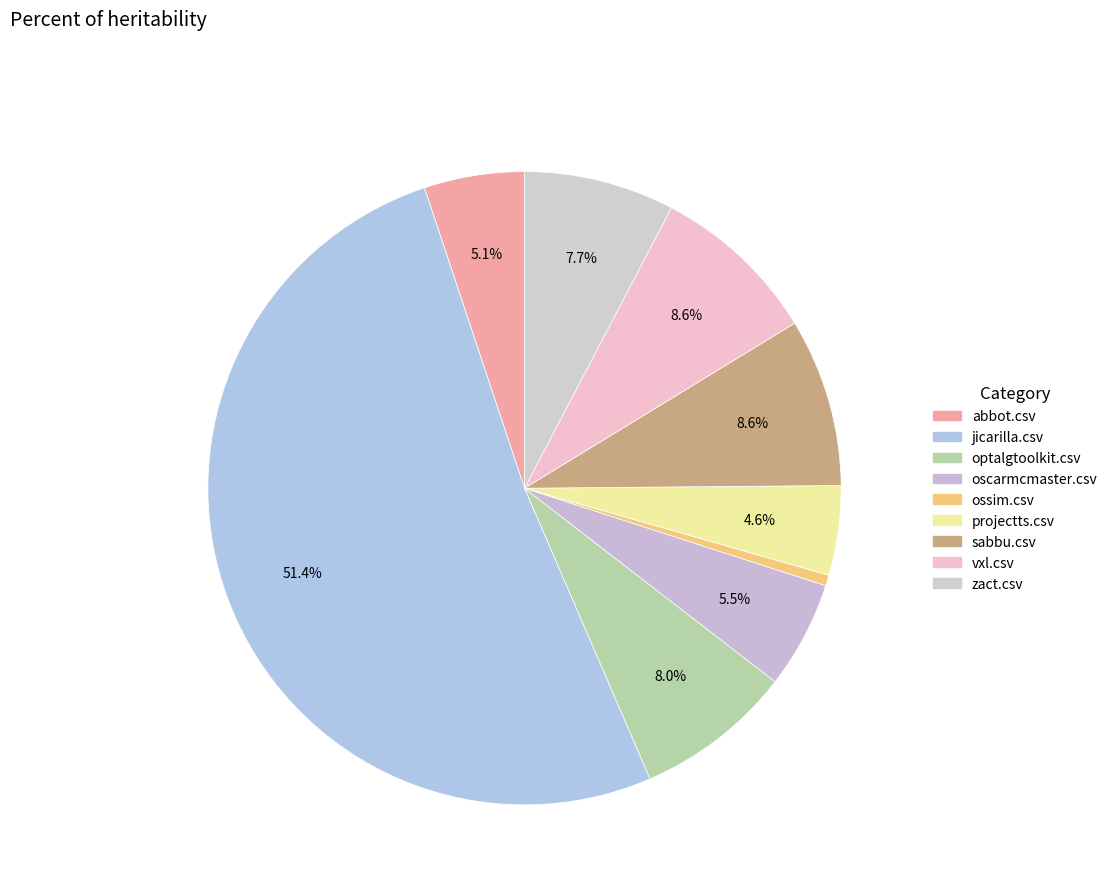

To the nearest percent, what portion does optalgtoolkit.csv represent?

8%